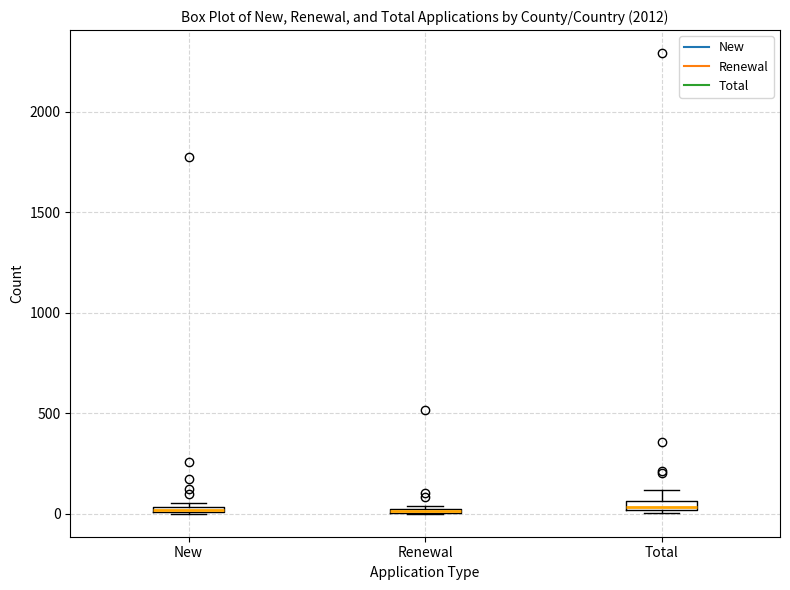

Where is the lower edge of the box for Total on the y-axis? The values are not printed on the chart, so give them approximately, as read against the axis.

0